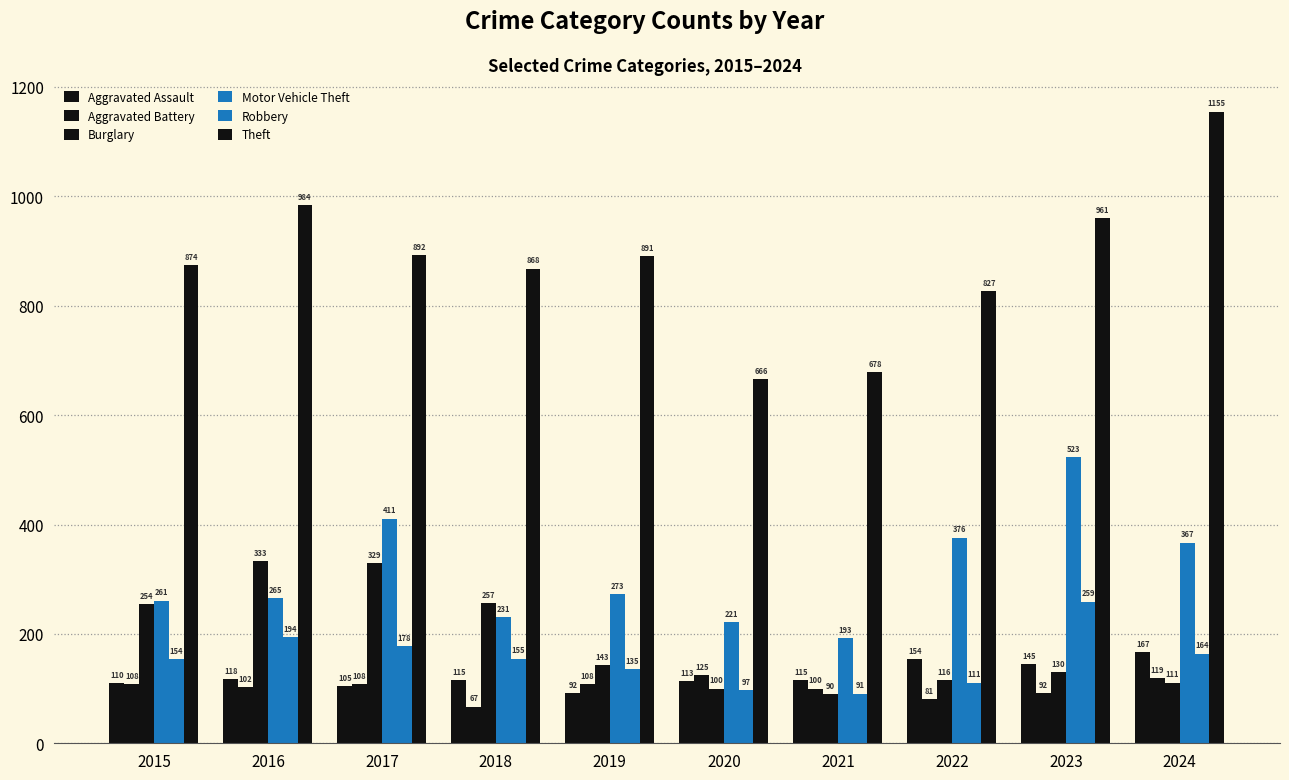

How many bars are there in each group?

6